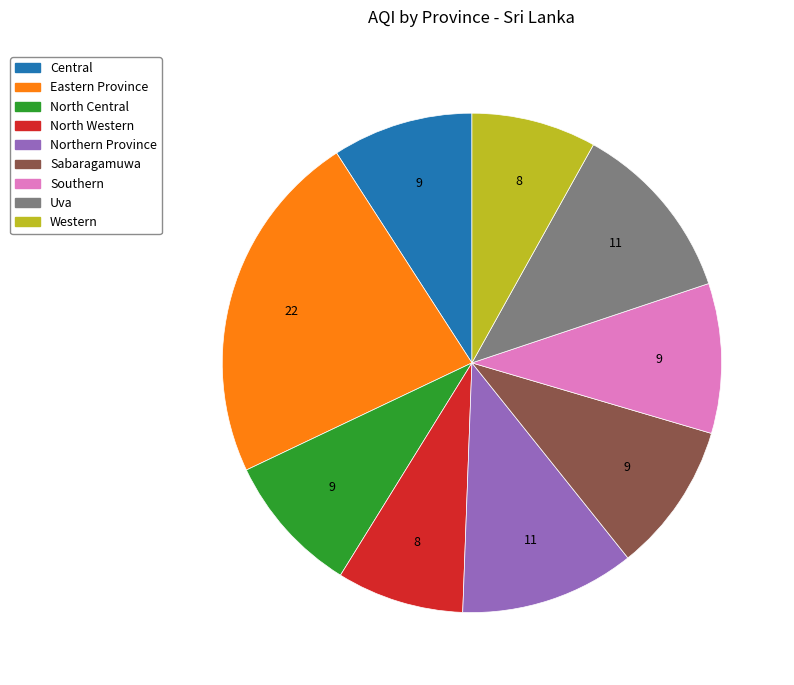

The Eastern Province slice represents 23% of the pie. True or false?

True